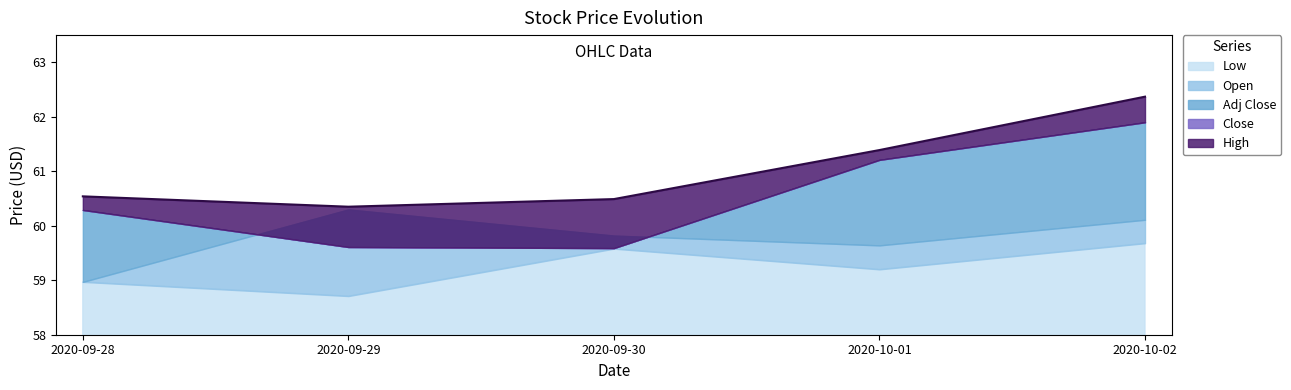

Which series has the largest range (max minus min)?

Adj Close